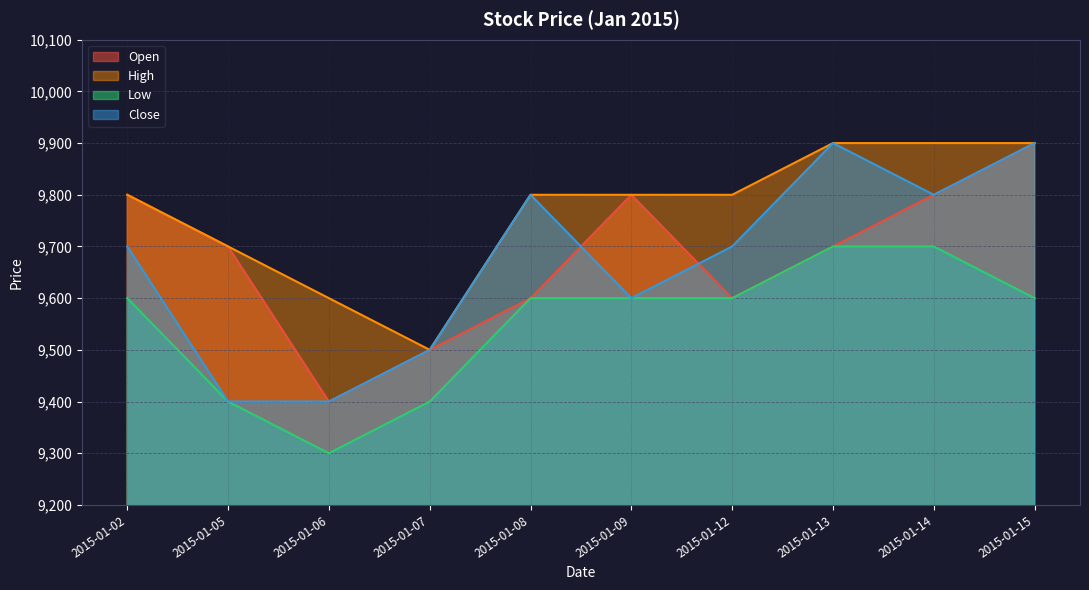

How many data points does each series have?

10